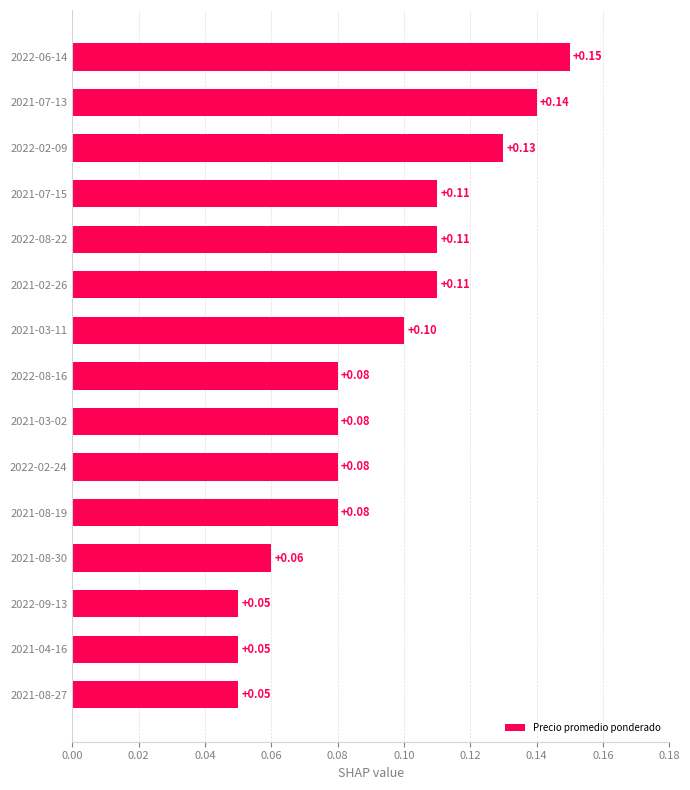

Which has a higher value, 2021-07-13 or 2022-02-09?

2021-07-13